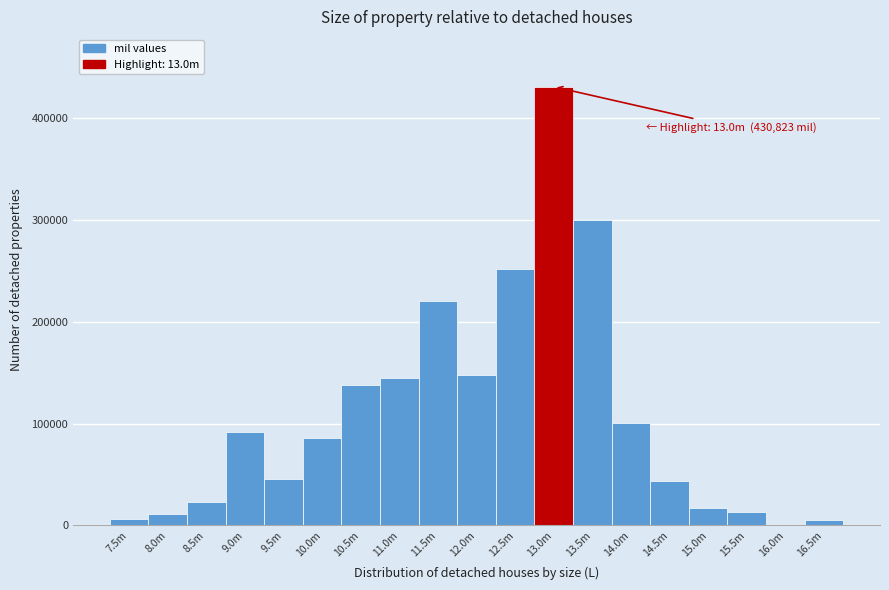

What is the sum of all values?

2078846